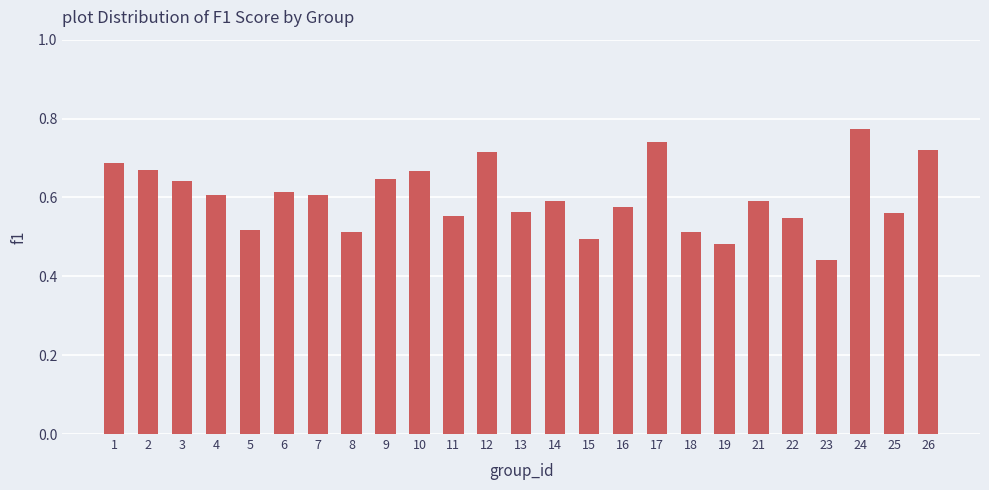

Are the bars horizontal?

No